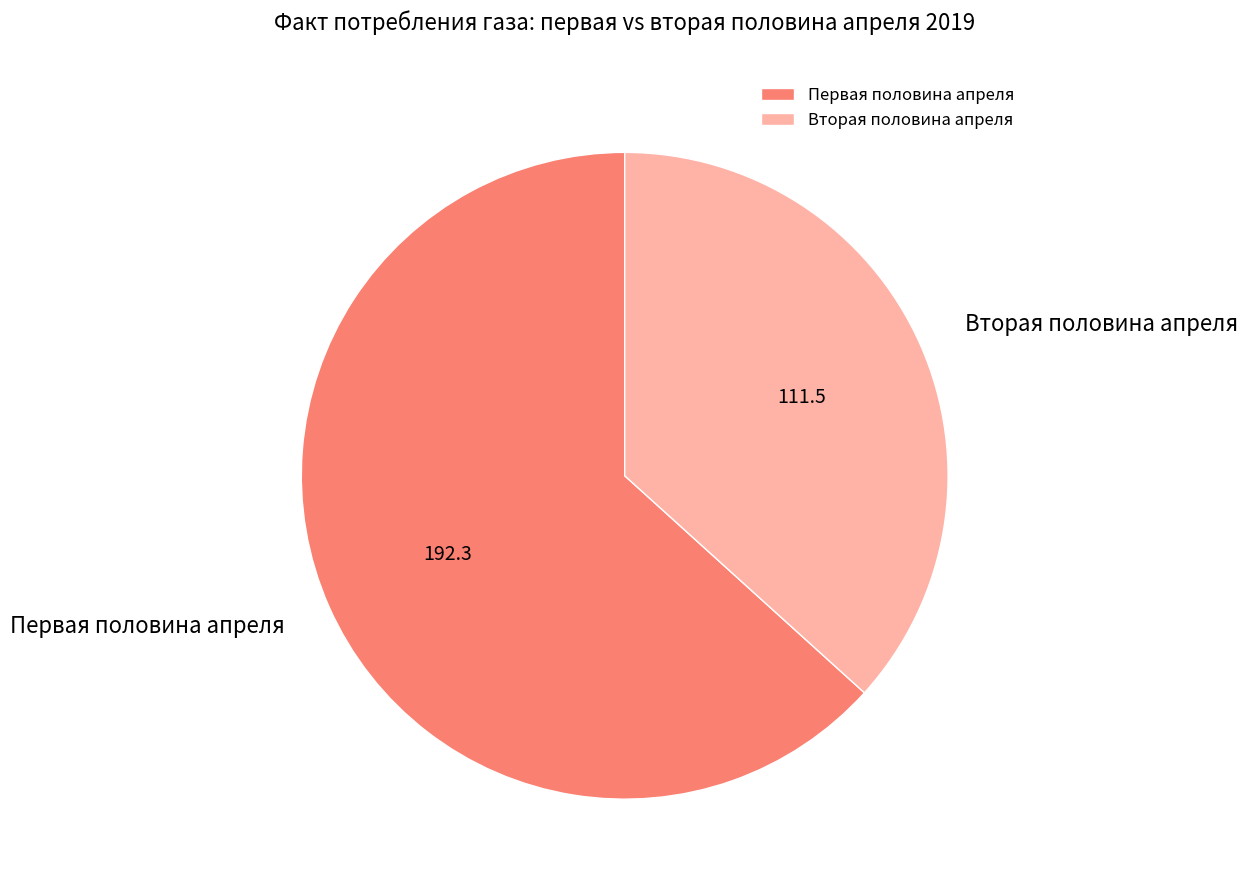

The Первая половина апреля slice represents 63% of the pie. True or false?

True